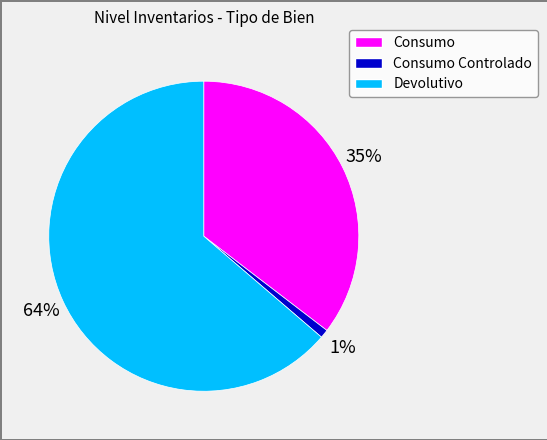

Is the sum of Consumo Controlado and Devolutivo greater than half?

Yes